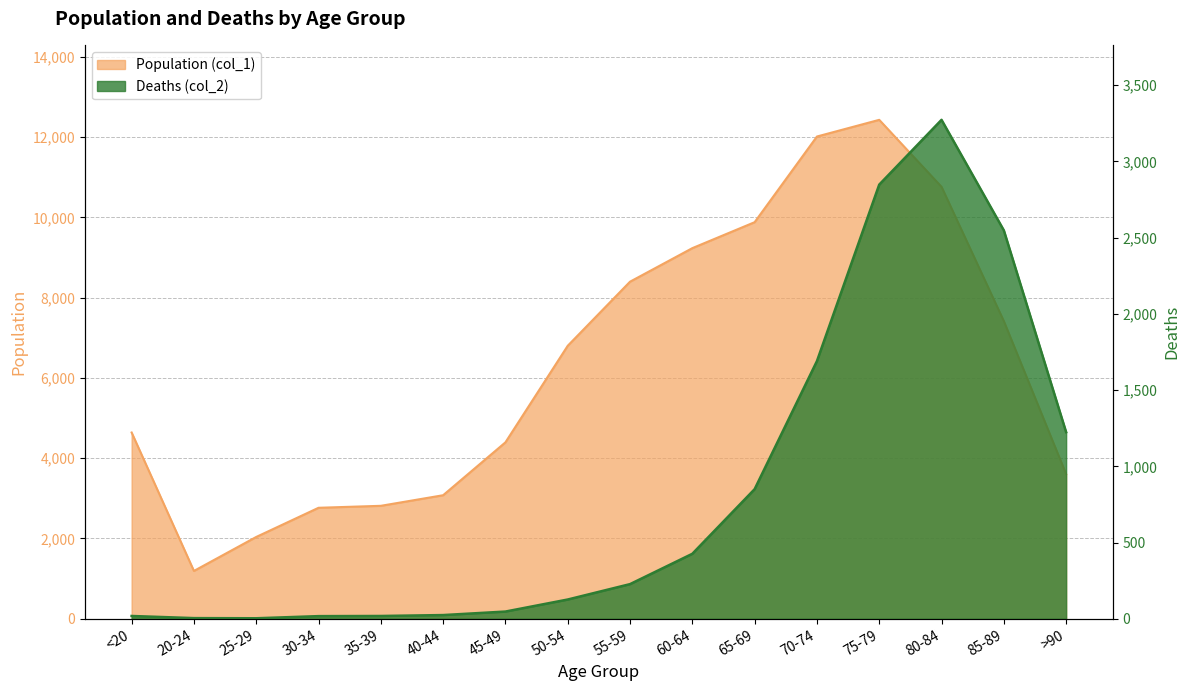

What is the average value of the Population (col_1) series?

6343